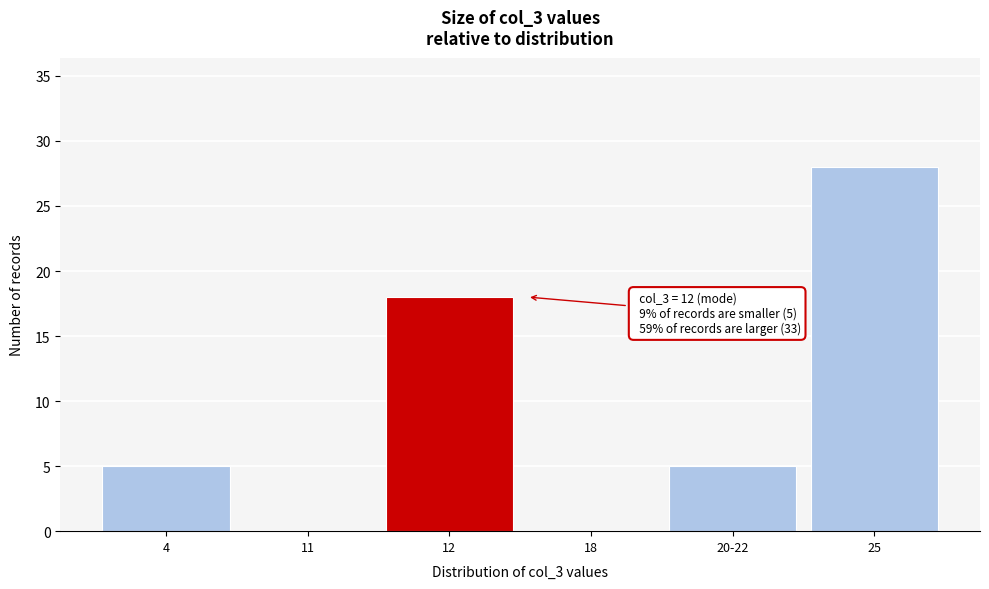

Reading left to right, extract all data points from this chart.

4=5	11=0	12=18	18=0	20-22=5	25=28